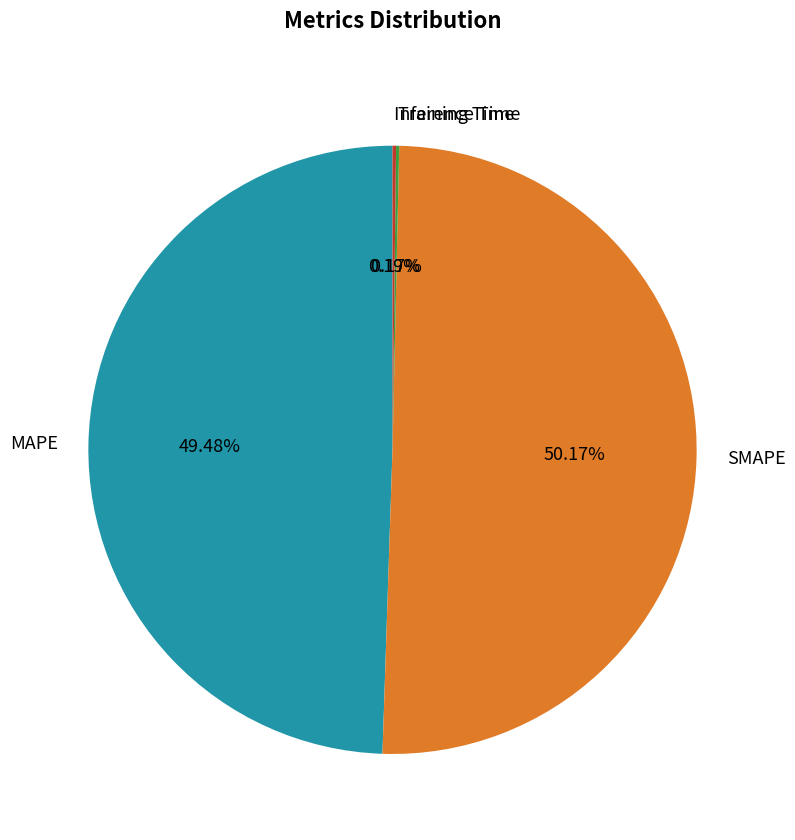

Which category accounts for the majority?

SMAPE